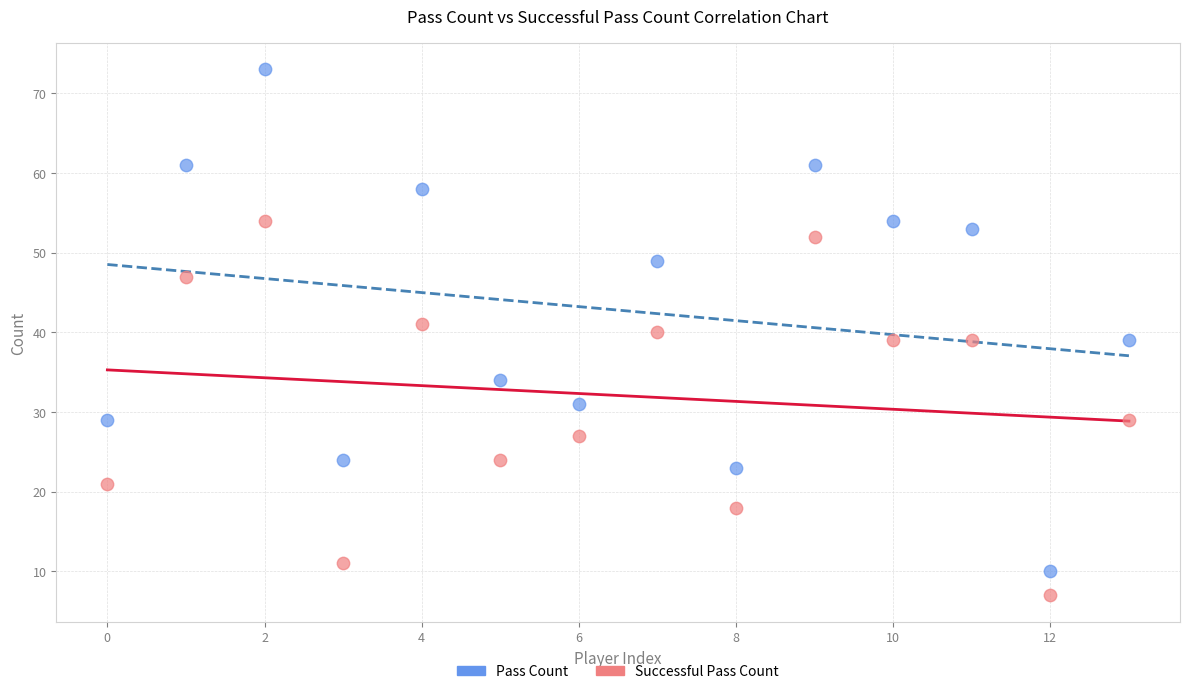

Which series reaches the maximum Y coordinate?

Pass Count